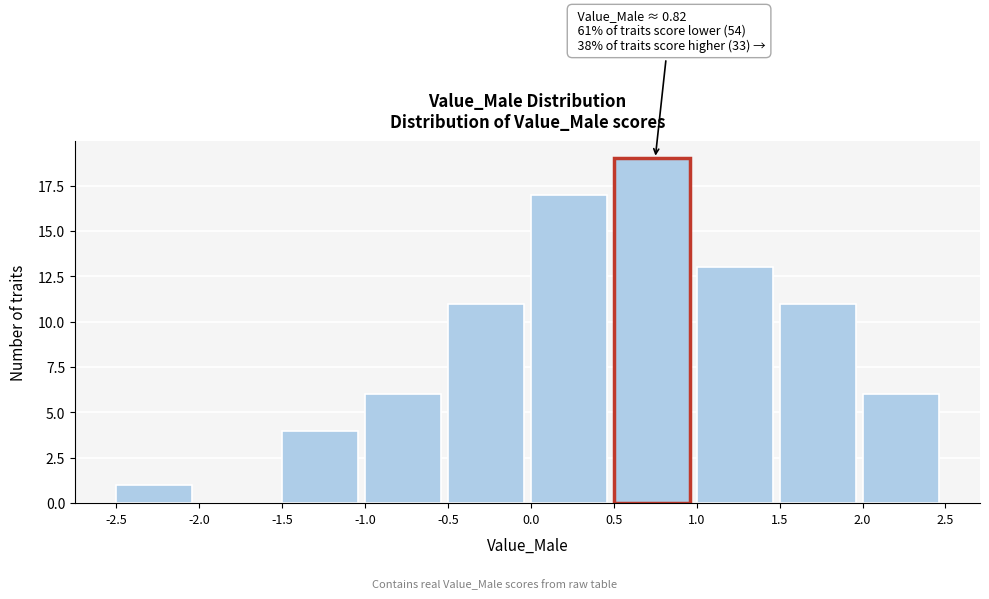

Over which range of the x-axis is the bar tallest?

0.5 to 1.0